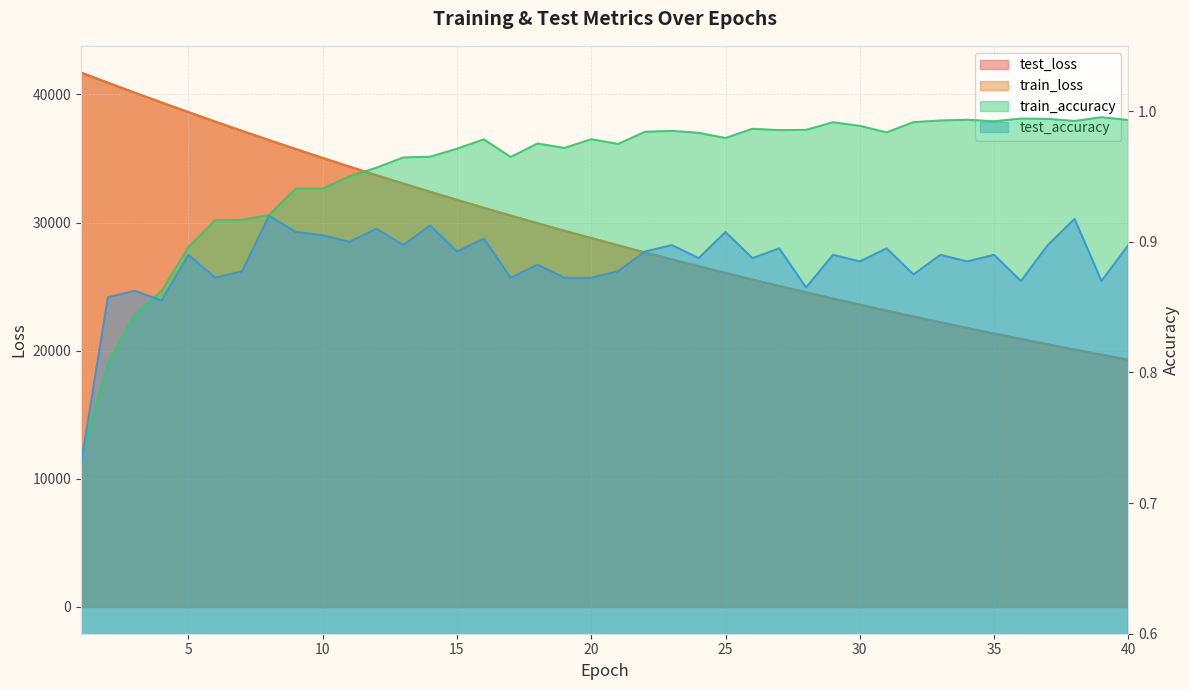

True or false: train_accuracy and test_loss intersect in this chart.

False